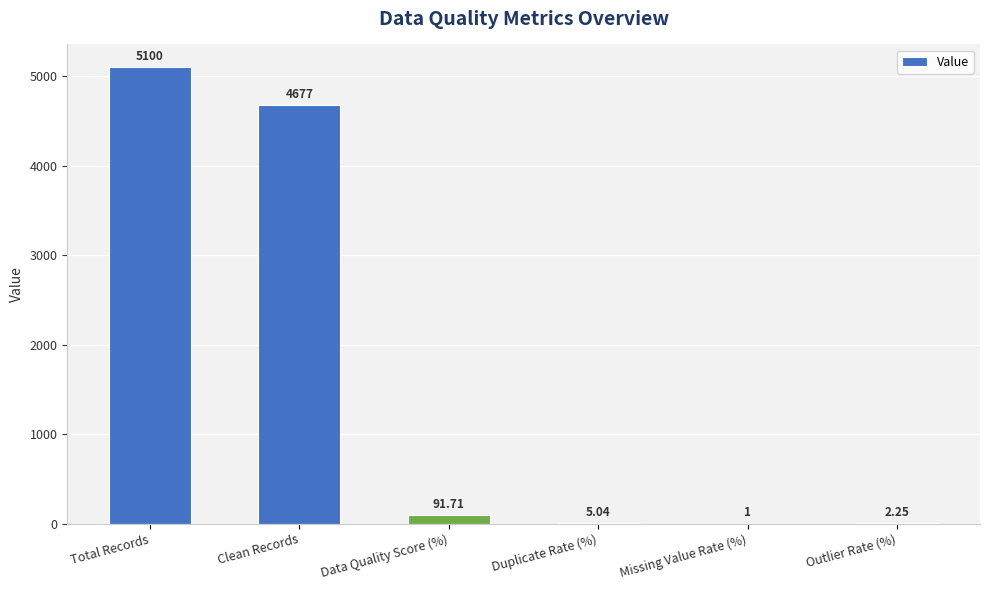

Where does the data first go above 91?

Total Records